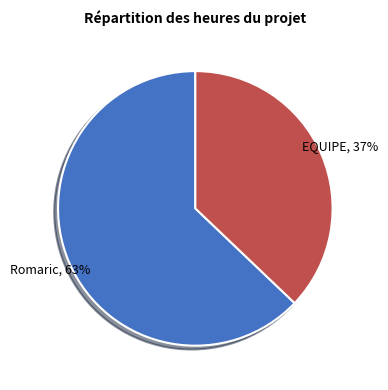

To the nearest percent, what is the difference between the EQUIPE and Romaric slice percentages?

26%